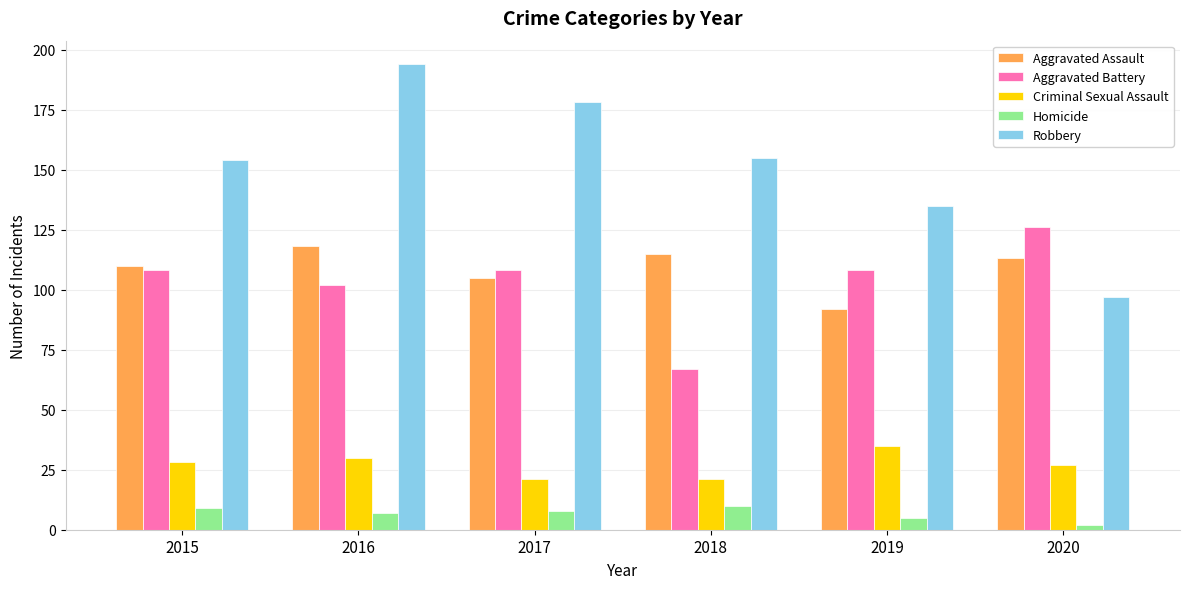

The value of Aggravated Battery at 2017 is 50. True or false?

False